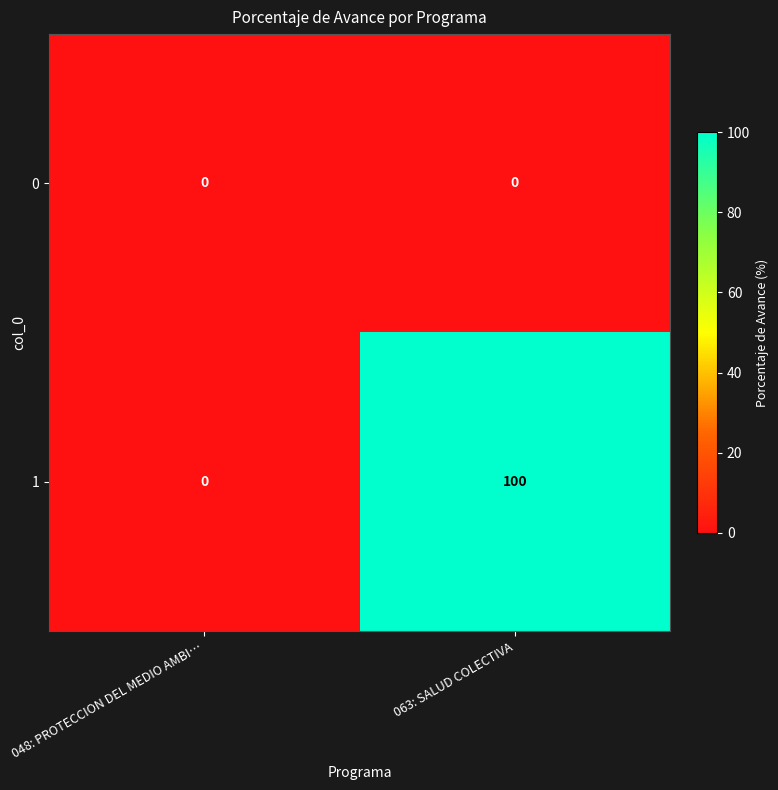

Which series has the widest spread of values?

1